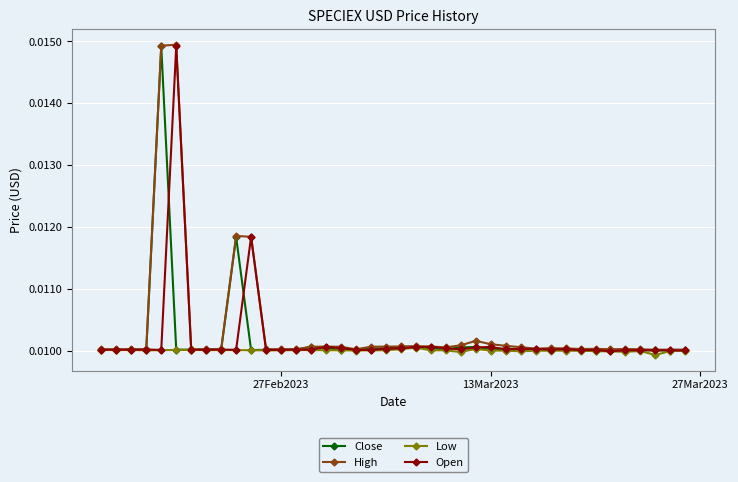

How many Open values are between 0 and 1?

40